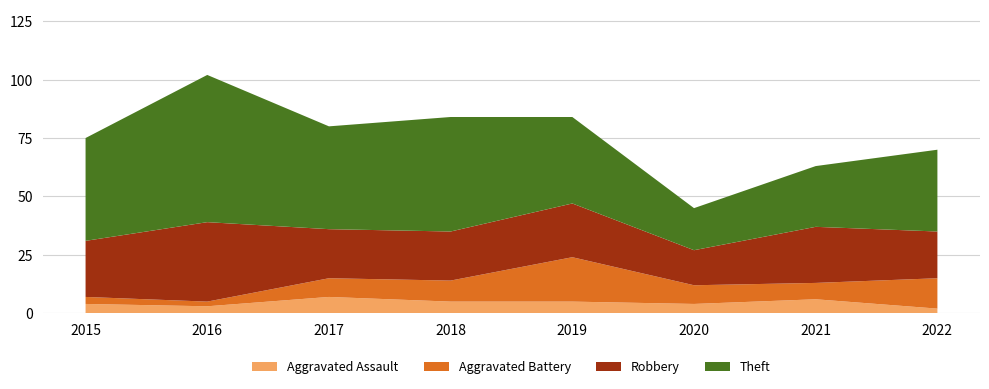

Reading right to left, what are all the values shown in this chart?

Aggravated Assault: 2	6	4	5	5	7	3	4
Aggravated Battery: 13	7	8	19	9	8	2	3
Robbery: 20	24	15	23	21	21	34	24
Theft: 35	26	18	37	49	44	63	44